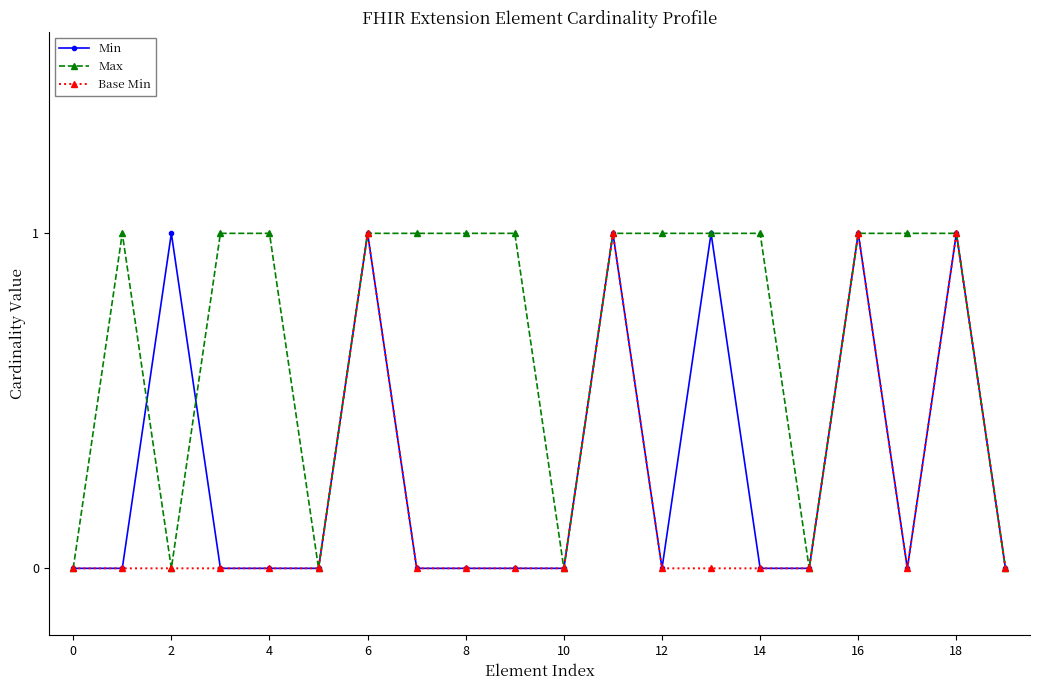

Does the chart have visible grid lines?

No